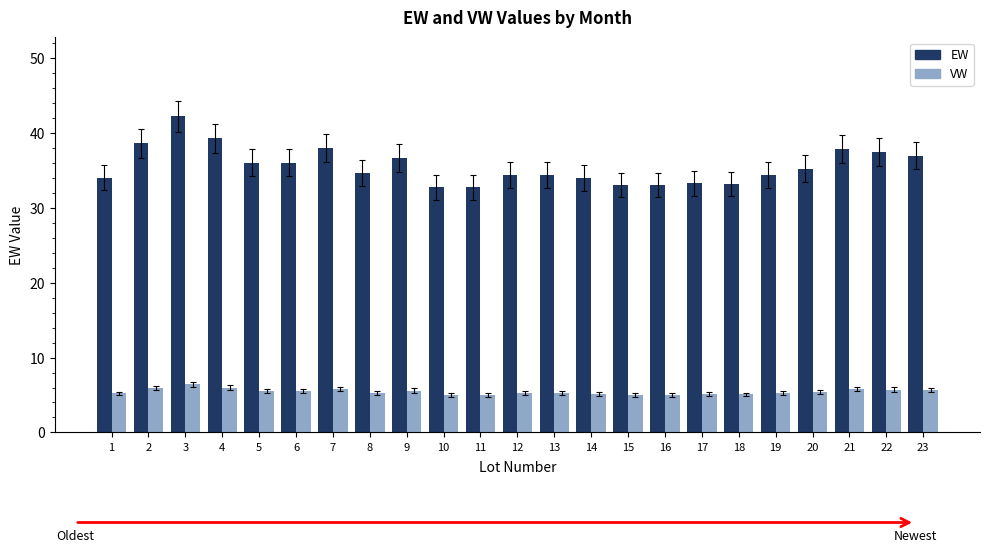

What is the sum of all EW values?

817.7